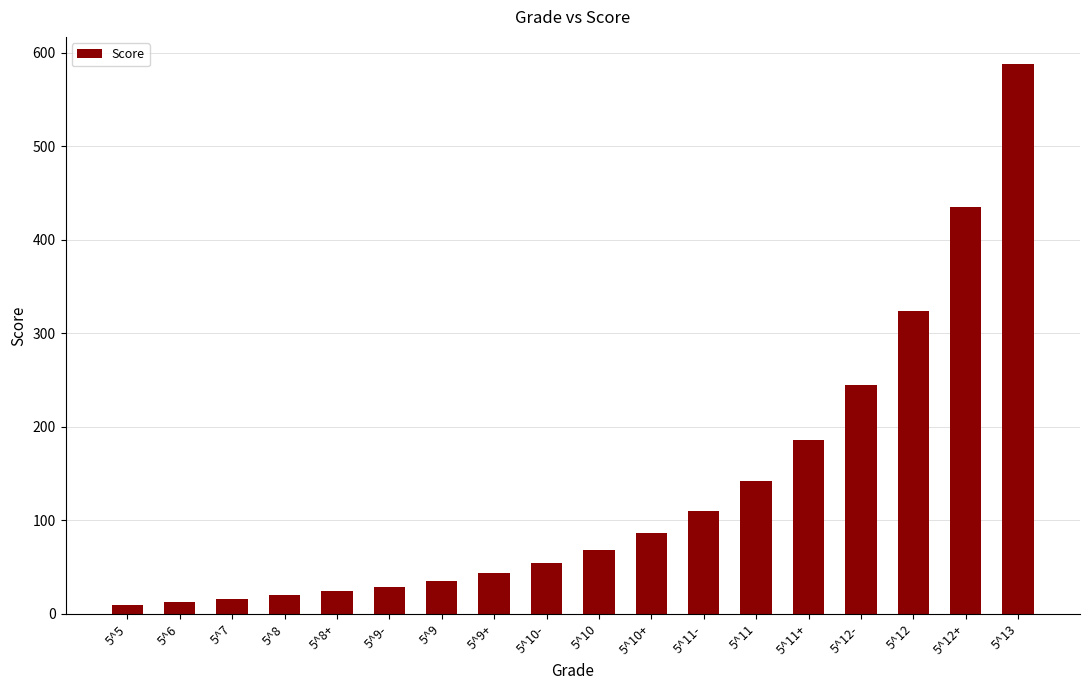

Where does the data first go above 67?

5^10